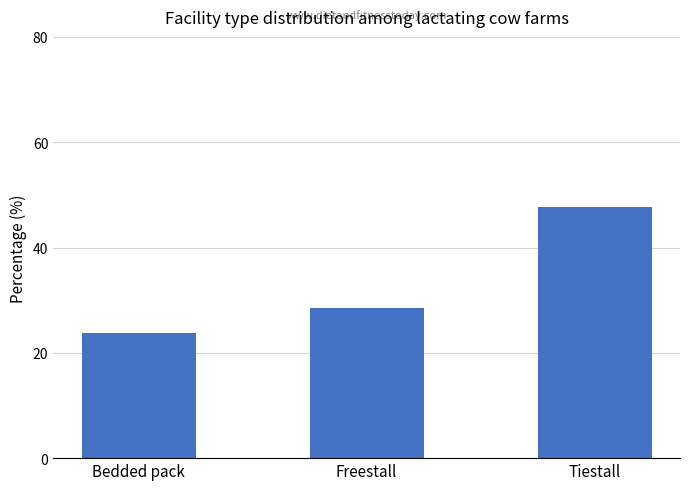

Are the bars horizontal?

No